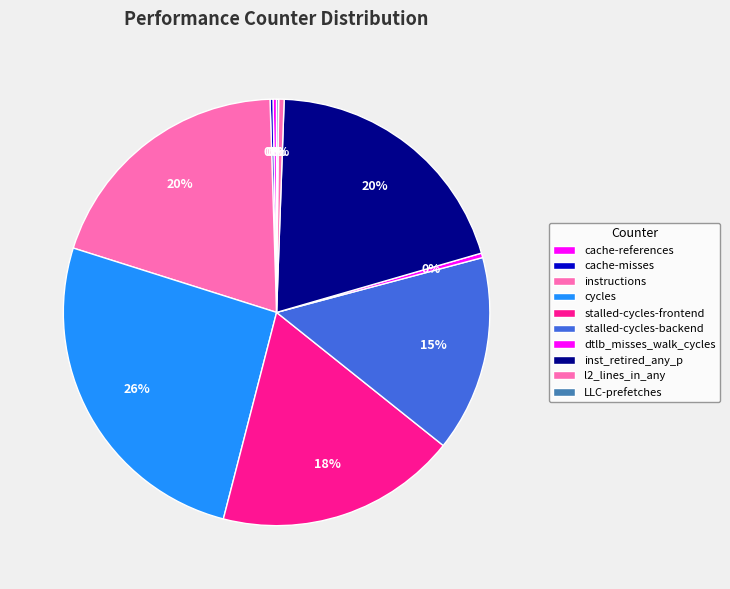

To the nearest percent, what is the average slice percentage?

10%